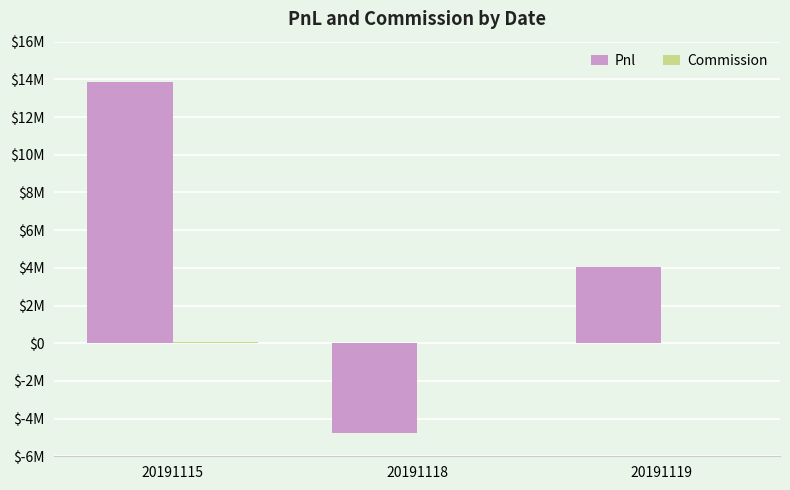

At which label is Commission closest to 21843?

20191118